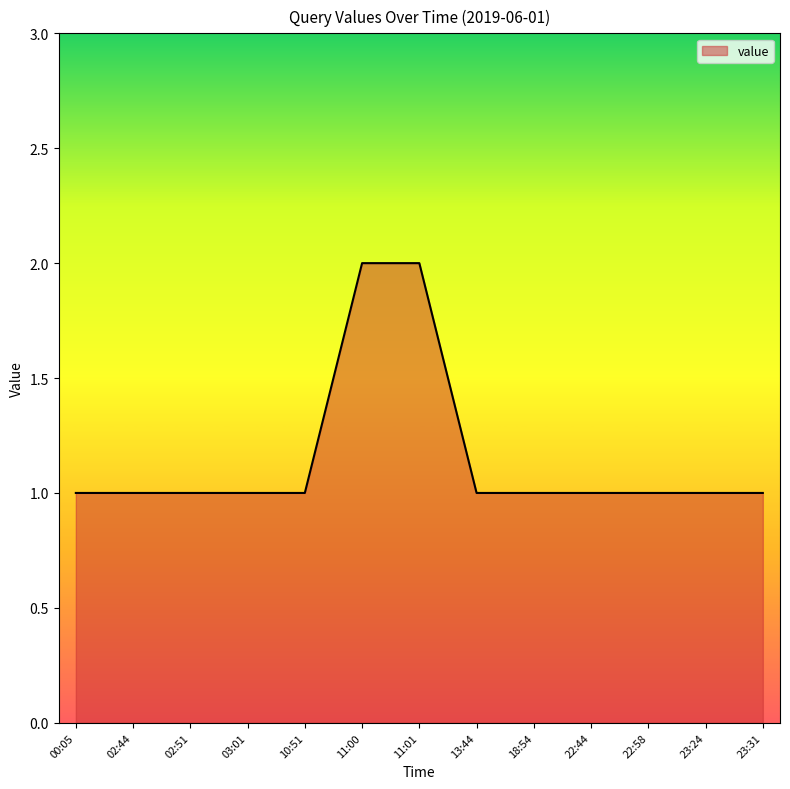

What position from the right is 11:00?

8